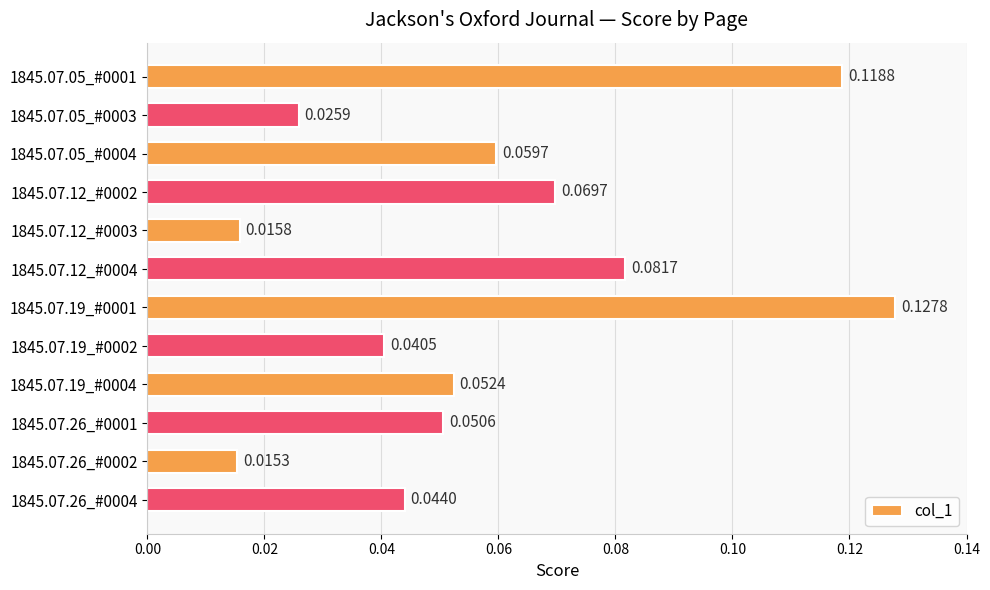

List the labels in order of value, largest first.

1845.07.19_#0001, 1845.07.05_#0001, 1845.07.12_#0004, 1845.07.12_#0002, 1845.07.05_#0004, 1845.07.19_#0004, 1845.07.26_#0001, 1845.07.26_#0004, 1845.07.19_#0002, 1845.07.05_#0003, 1845.07.12_#0003, 1845.07.26_#0002